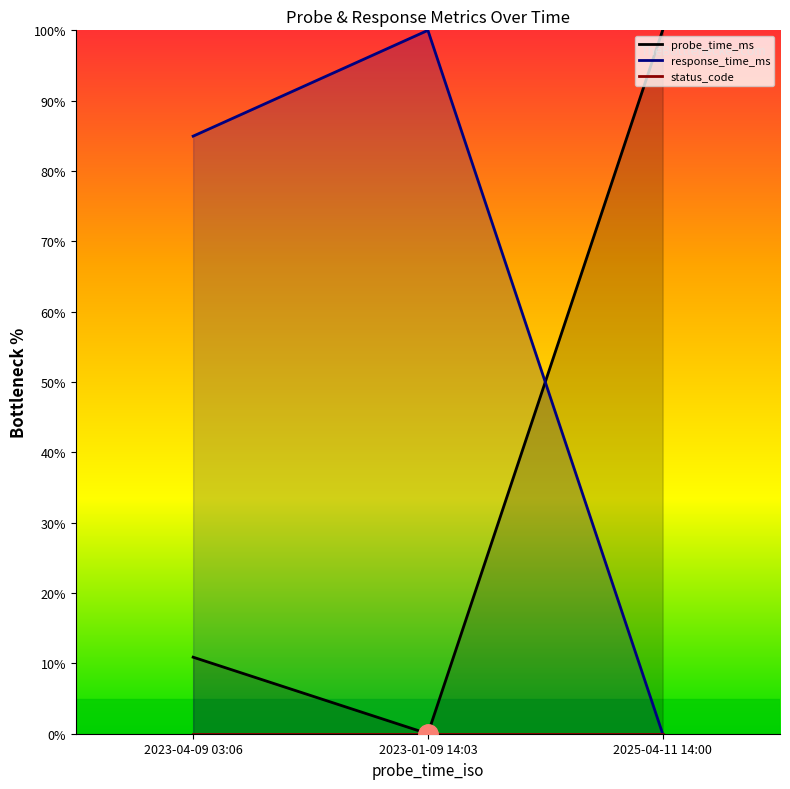

What is the maximum value for probe_time_ms?

100.0